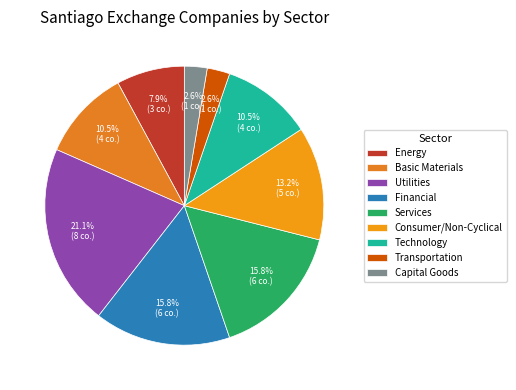

To the nearest percent, what is the difference between the largest and smallest slice percentages?

18%